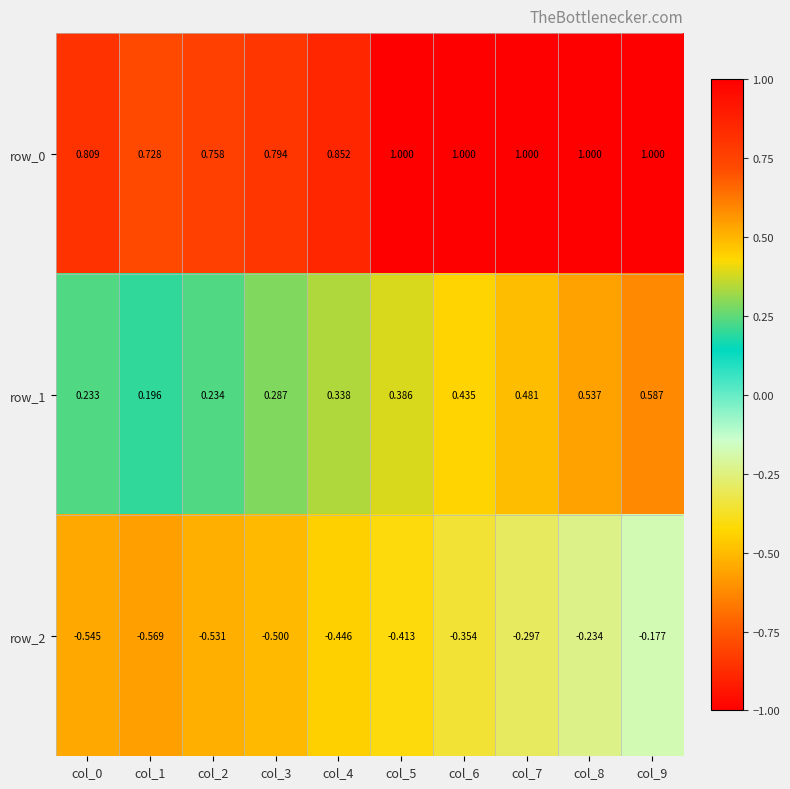

Is the value of row_1 at col_8 greater than the value of row_2 at col_1?

Yes